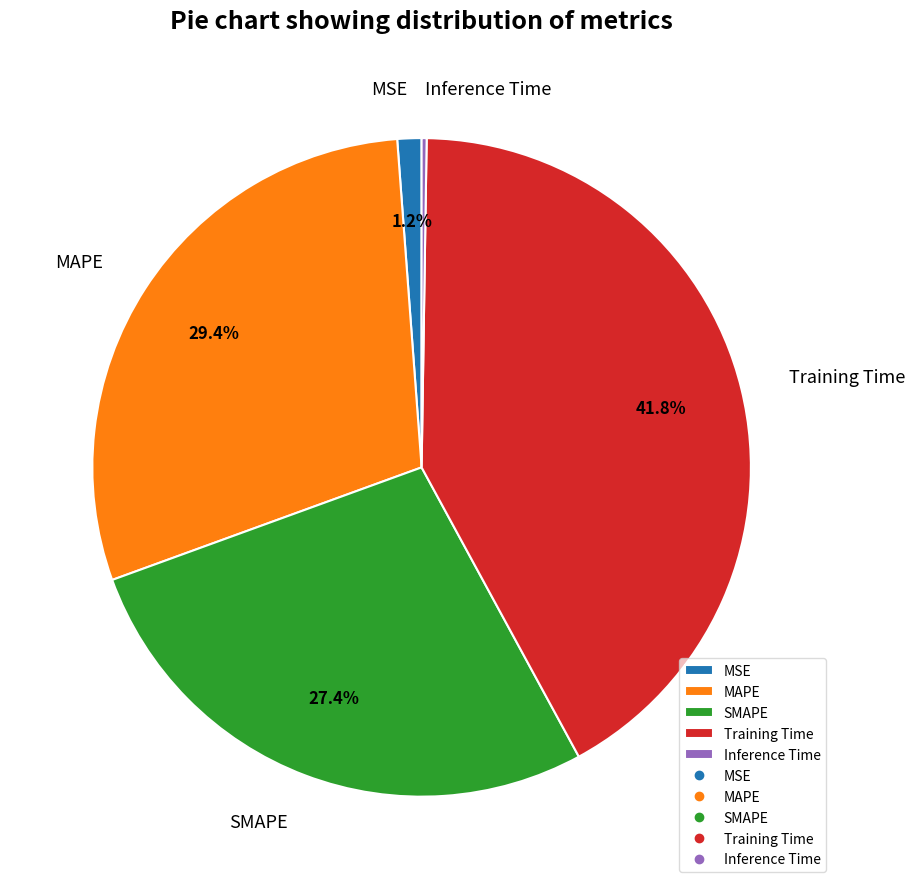

Does any single category account for the majority?

No